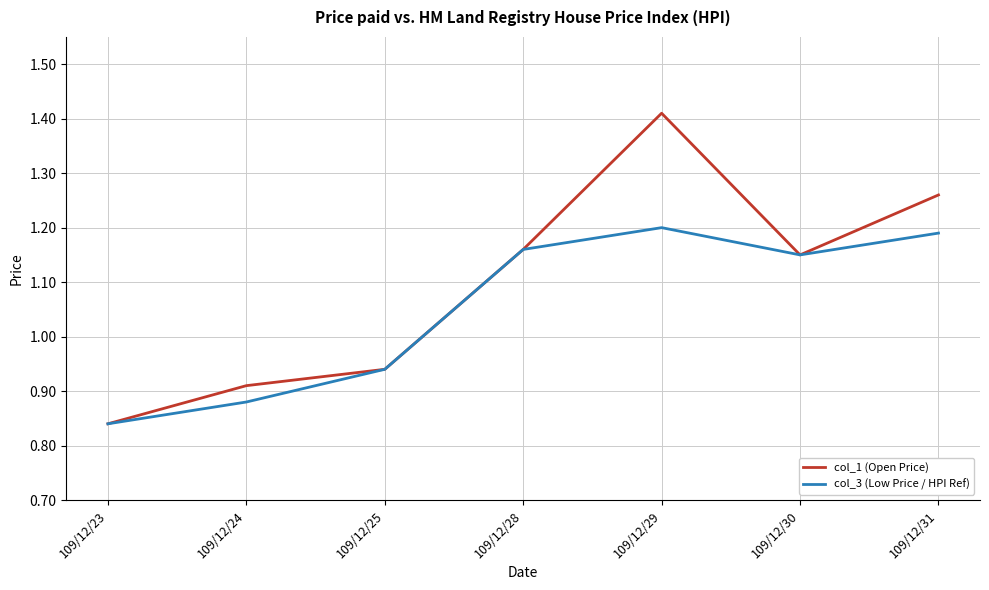

Which series has the widest spread of values?

col_1 (Open Price)